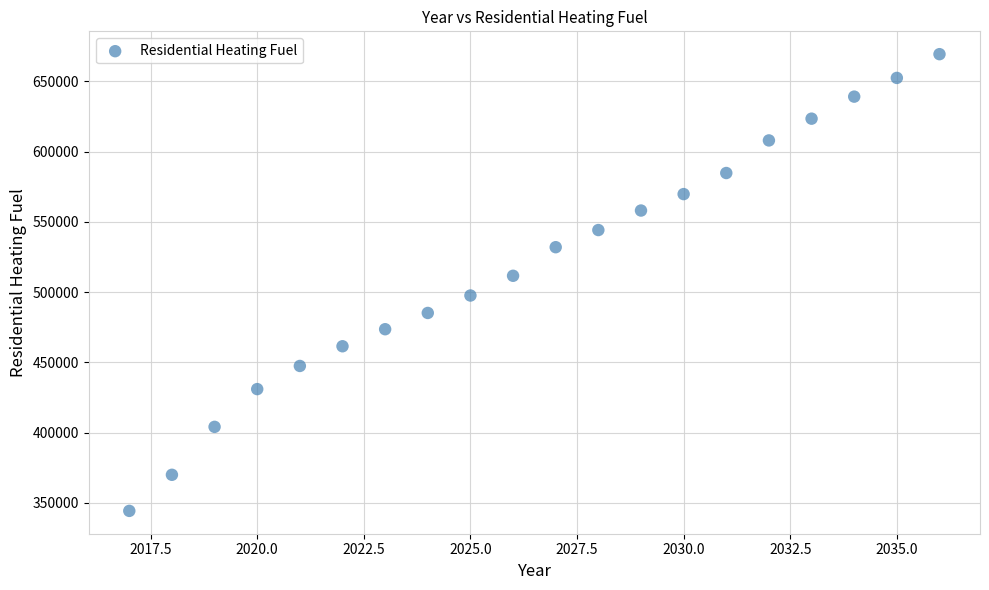

What is the range of X values (max minus min)?

19.0